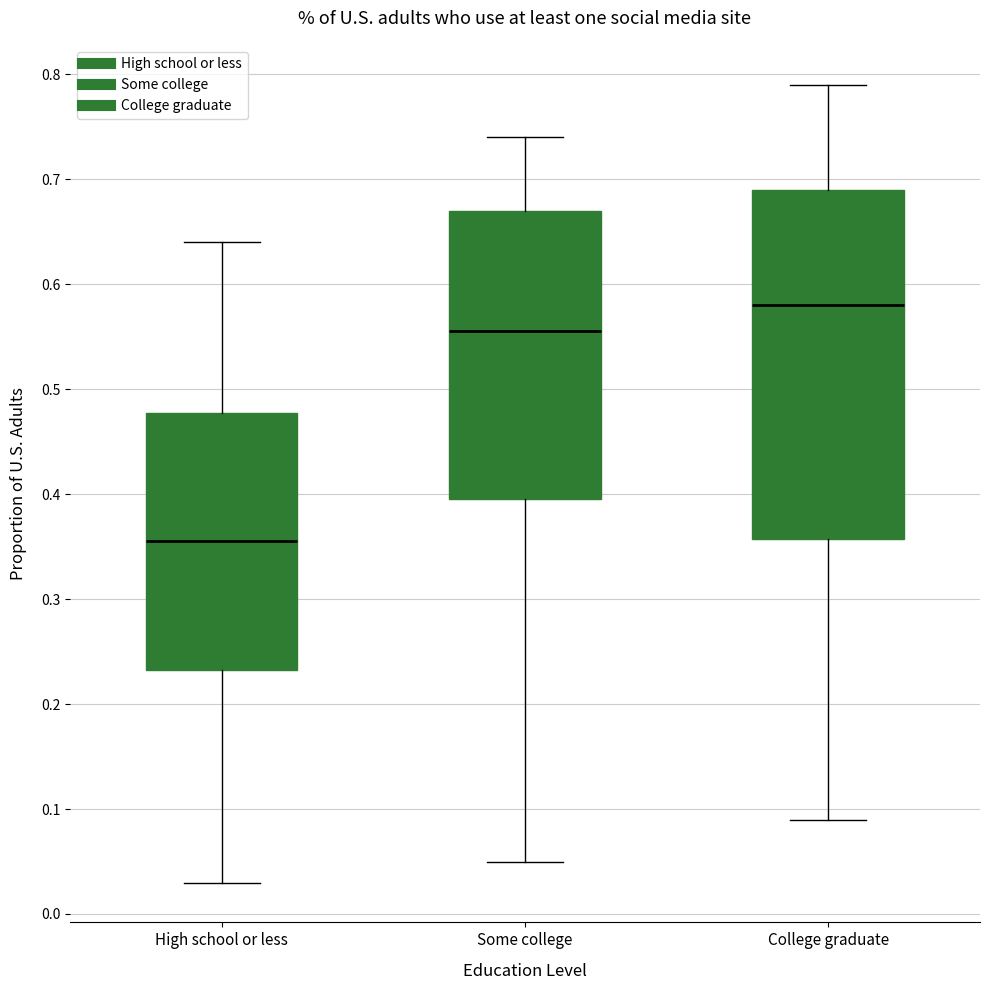

Reading left to right, read every box against the y-axis: the position of its median line, the range the box covers, and the ends of its whiskers. The values are not printed on the chart, so give them approximately, as read against the axis.

High school or less: median 0.36, box 0.23 to 0.48, whiskers 0.03 to 0.64
Some college: median 0.56, box 0.40 to 0.67, whiskers 0.05 to 0.74
College graduate: median 0.58, box 0.36 to 0.69, whiskers 0.09 to 0.79